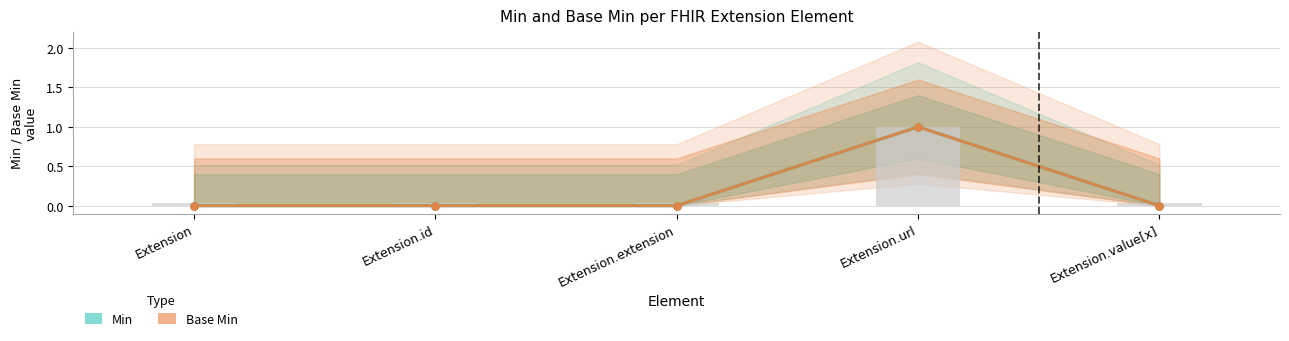

Which series contains the lowest Y value?

Min